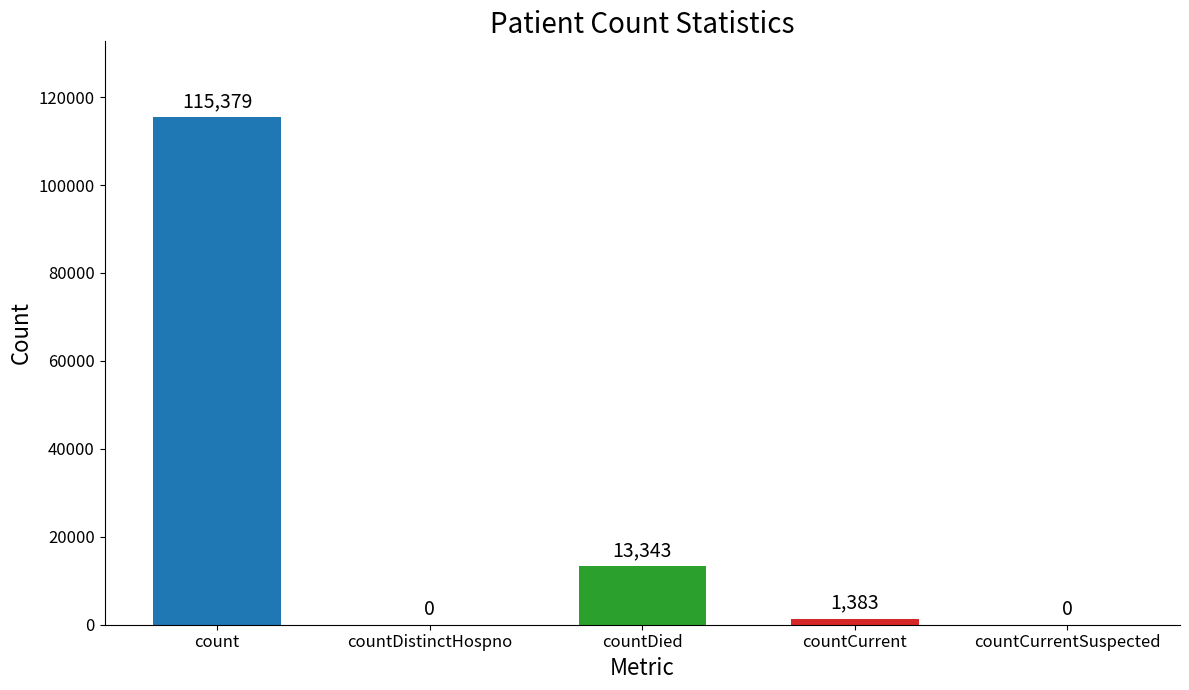

Is it true that the value at count is 172532?

False